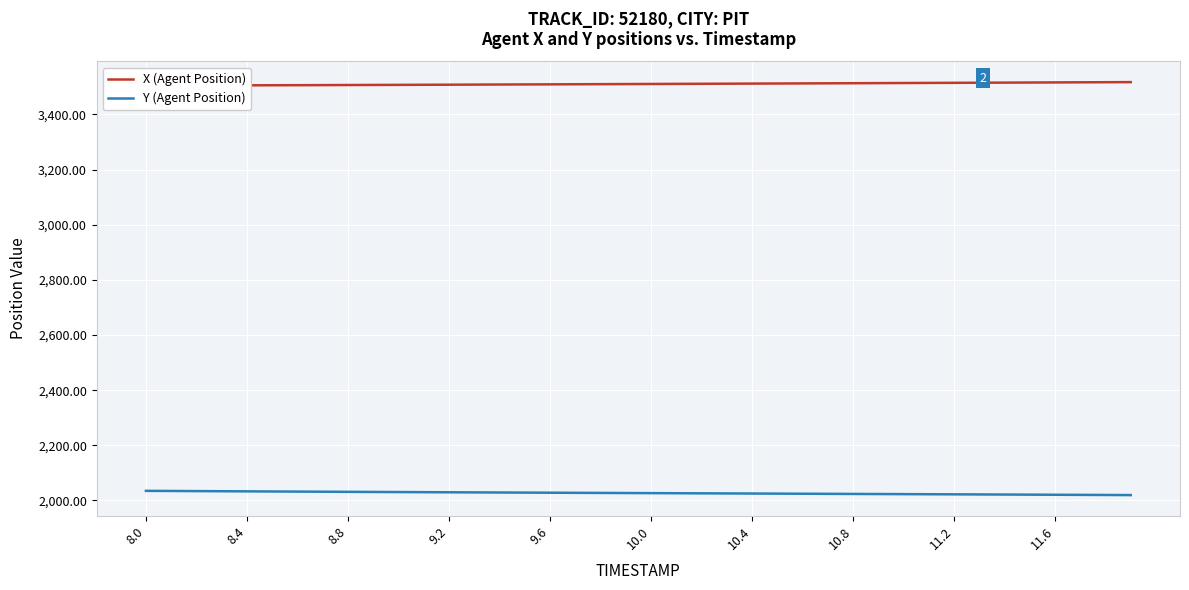

What is the minimum value for Y (Agent Position)?

2019.5